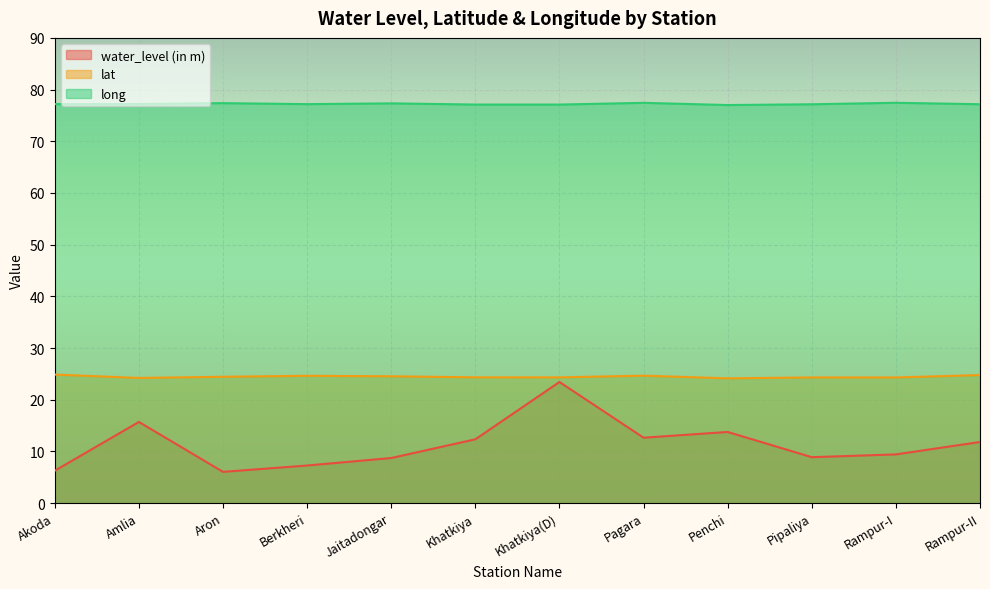

What are all the series names shown in the legend?

water_level (in m), lat, long